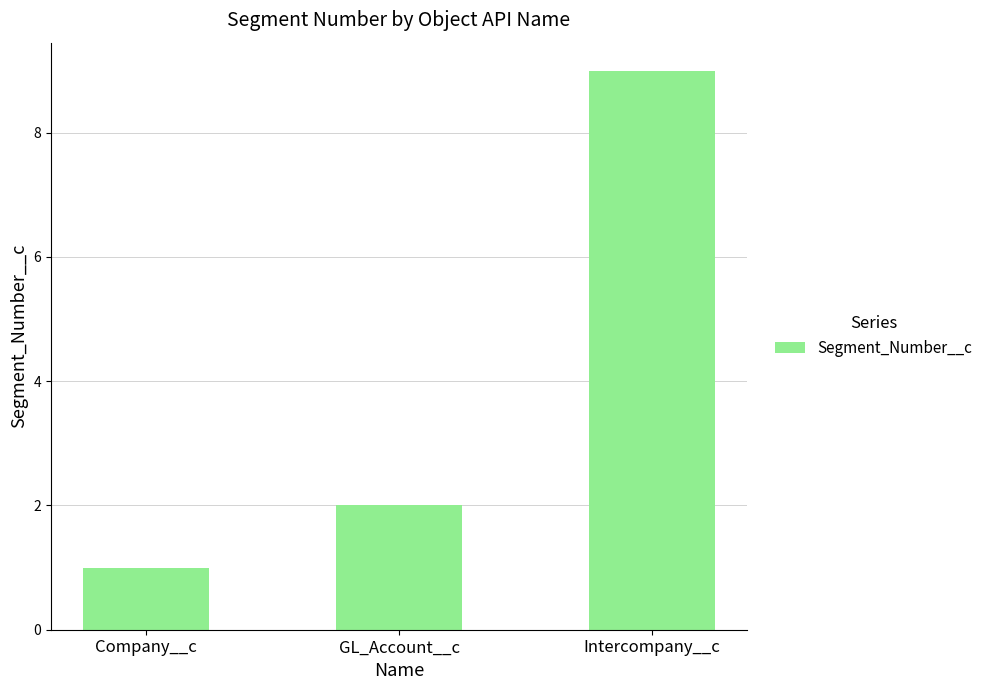

Count the values in the range 1 to 9.

3